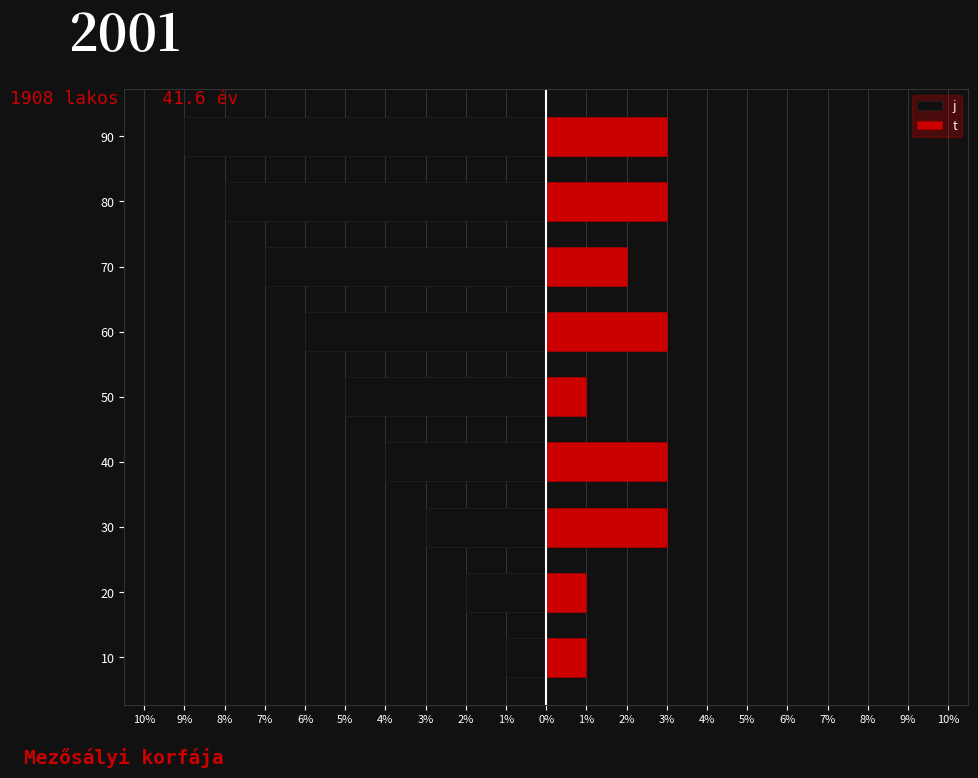

How many j values are between -7 and -3?

5